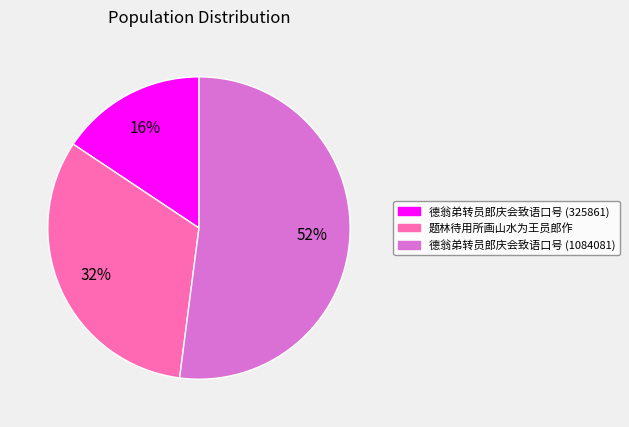

How many segments does this pie chart have?

3